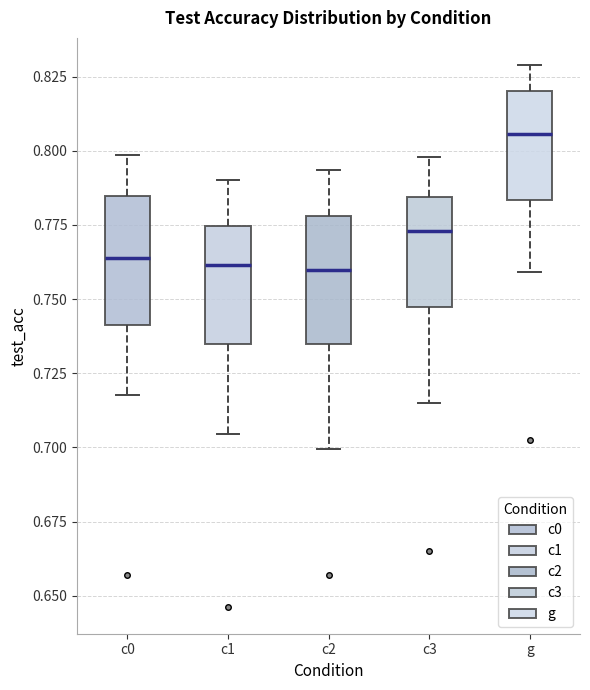

Reading left to right, transcribe this box plot: for each box, give where its median line is, the range the box spans, and where its two whiskers end, as read against the y-axis. The values are not printed on the chart, so give them approximately, as read against the axis.

c0: median 0.765, box 0.740 to 0.785, whiskers 0.720 to 0.800
c1: median 0.760, box 0.735 to 0.775, whiskers 0.705 to 0.790
c2: median 0.760, box 0.735 to 0.780, whiskers 0.700 to 0.795
c3: median 0.775, box 0.745 to 0.785, whiskers 0.715 to 0.800
g: median 0.805, box 0.785 to 0.820, whiskers 0.760 to 0.830